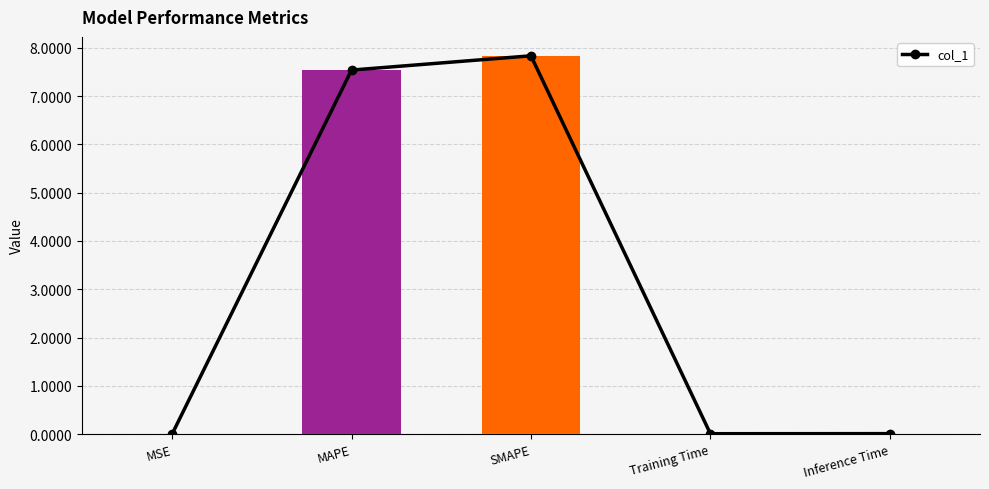

Which has a higher value, MSE or Inference Time?

Inference Time